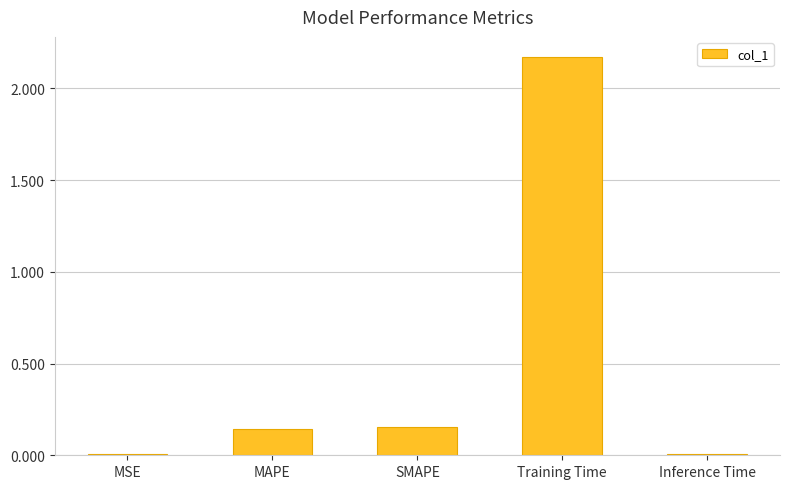

Between Training Time and SMAPE, which is larger?

Training Time